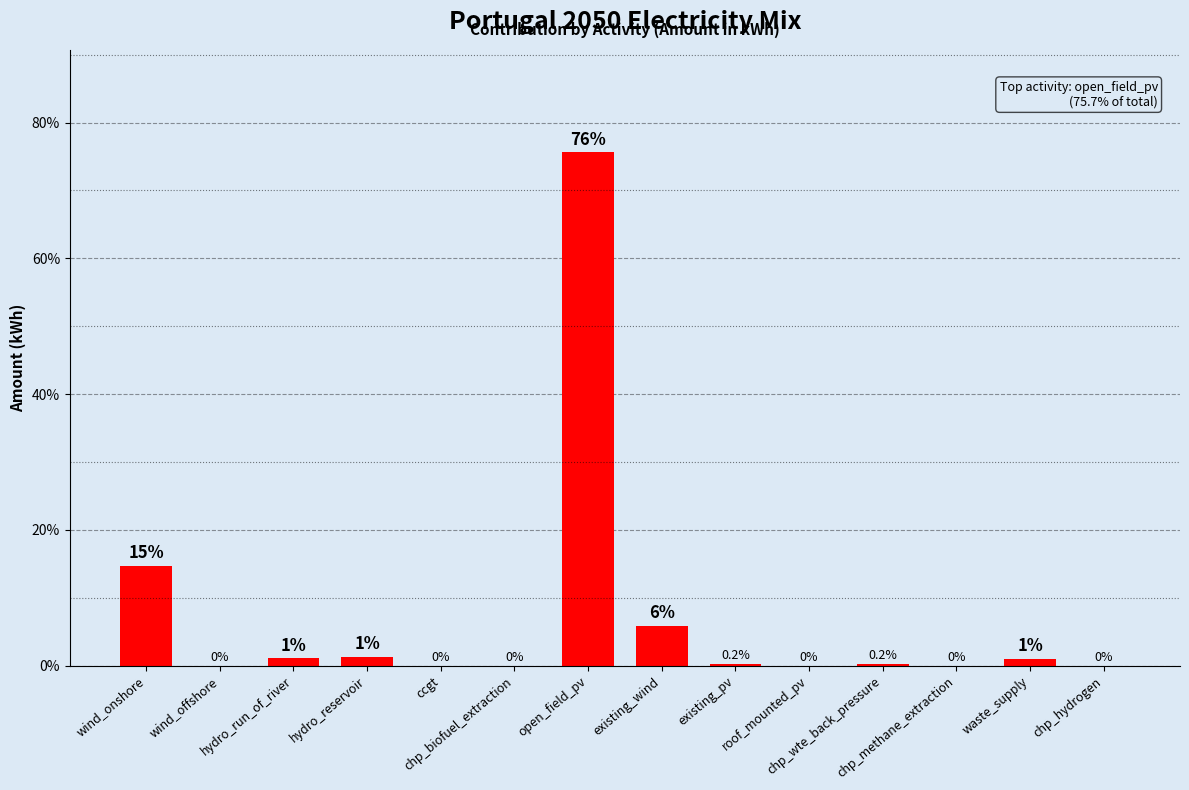

What is the average value?

7.1